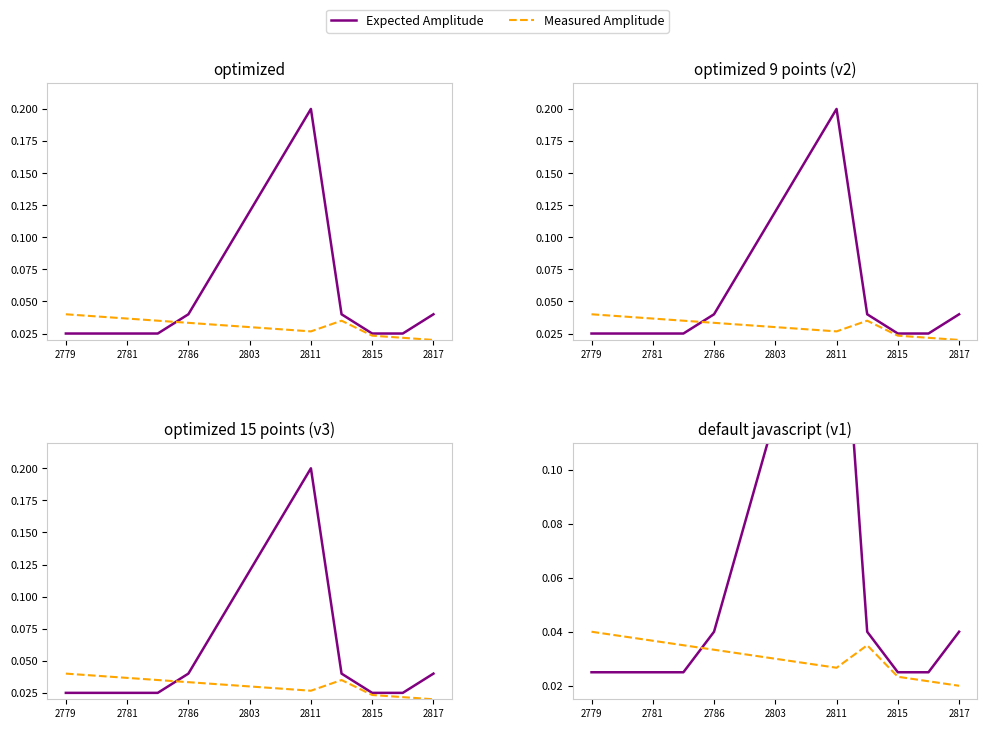

True or false: Expected Amplitude has a value of 0.0 at 2815.

False